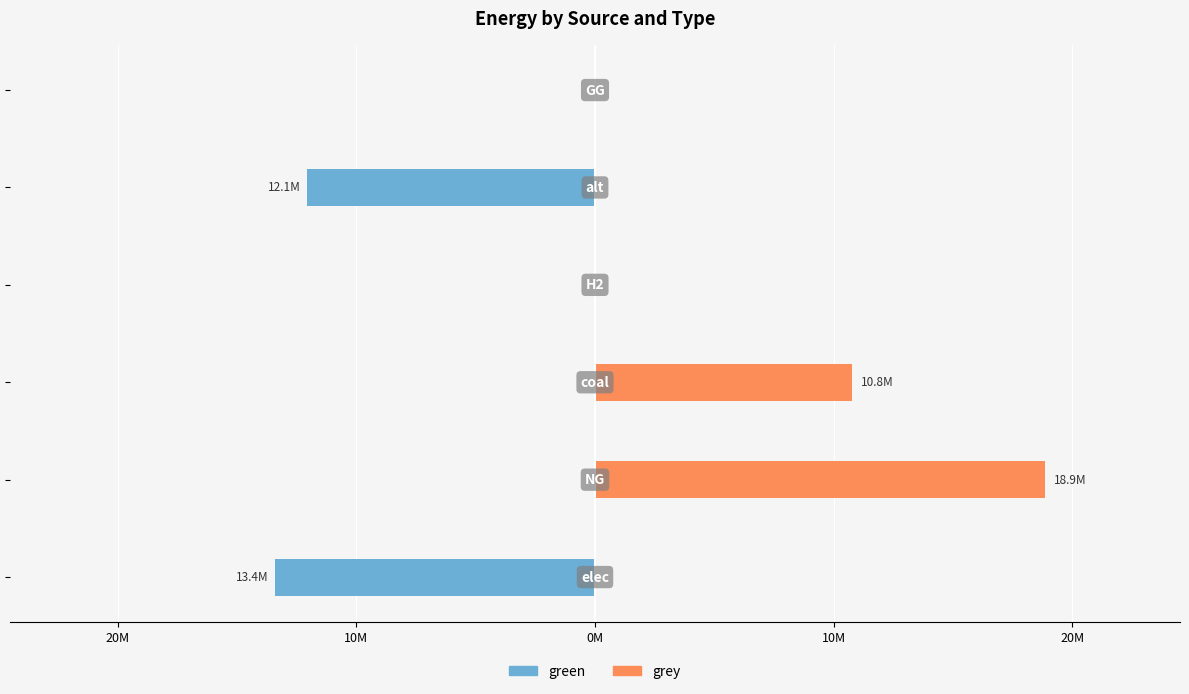

Rank the series by their maximum value, from lowest to highest.

green, grey